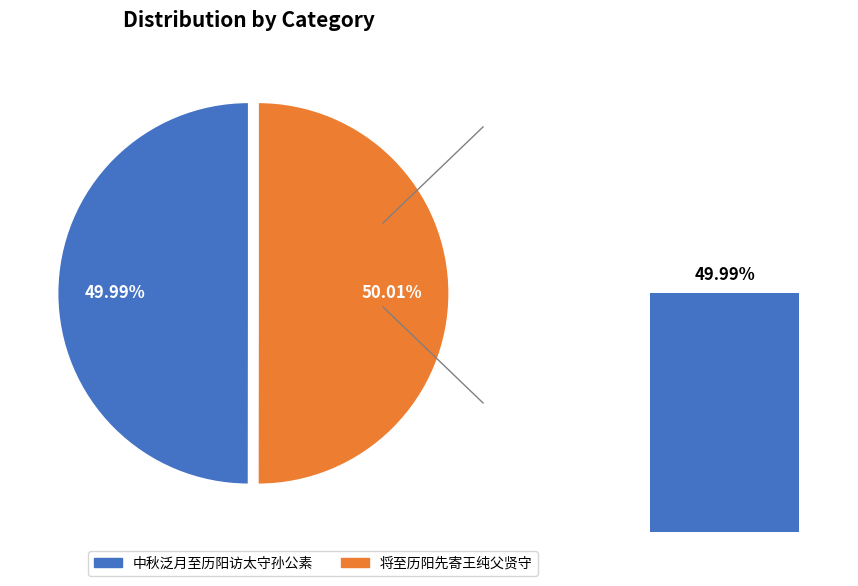

How many segments does this pie chart have?

2